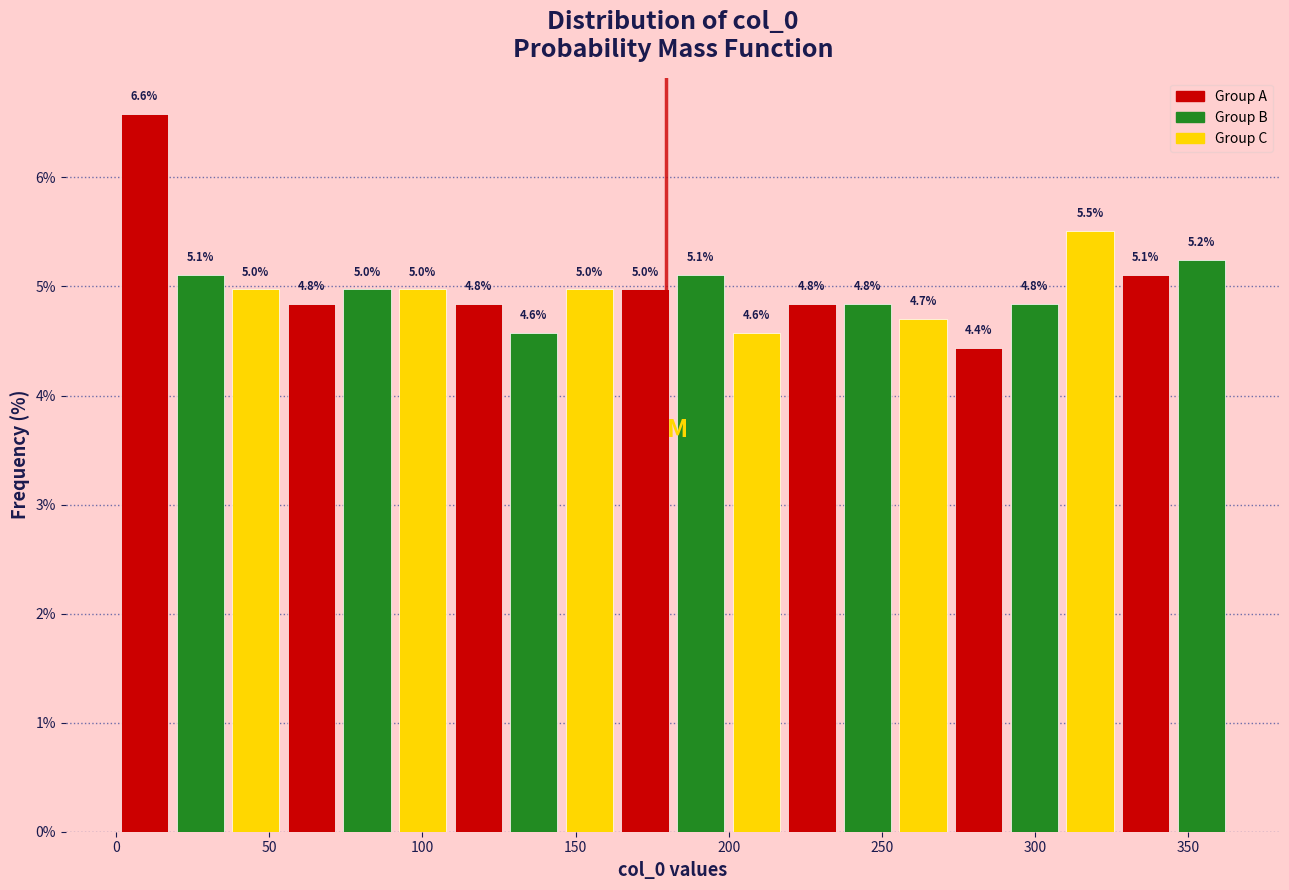

Read against the x-axis, roughly where is the centre of the tallest bar?

10